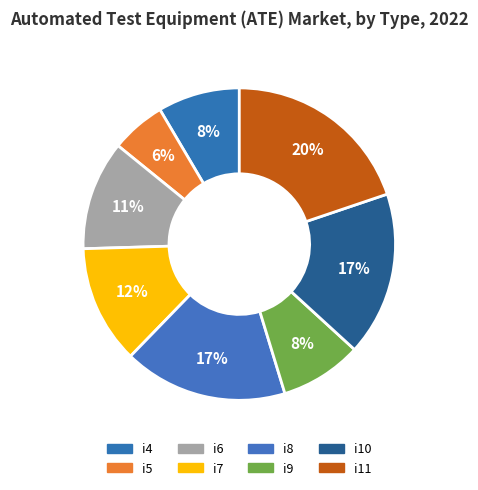

Is it true that i4 is 8% of the pie?

True